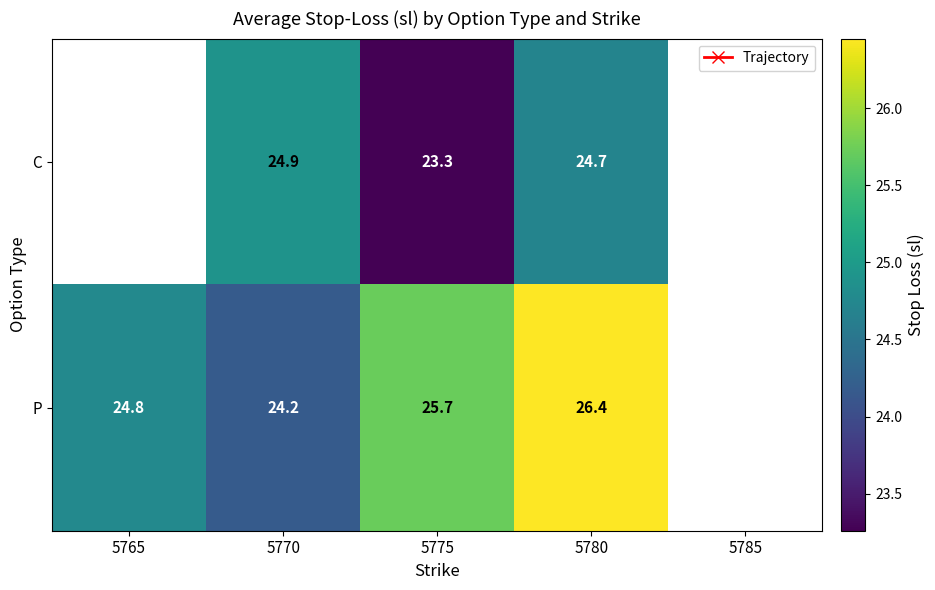

Is the value of C at 5780 greater than the value of P at 5770?

Yes